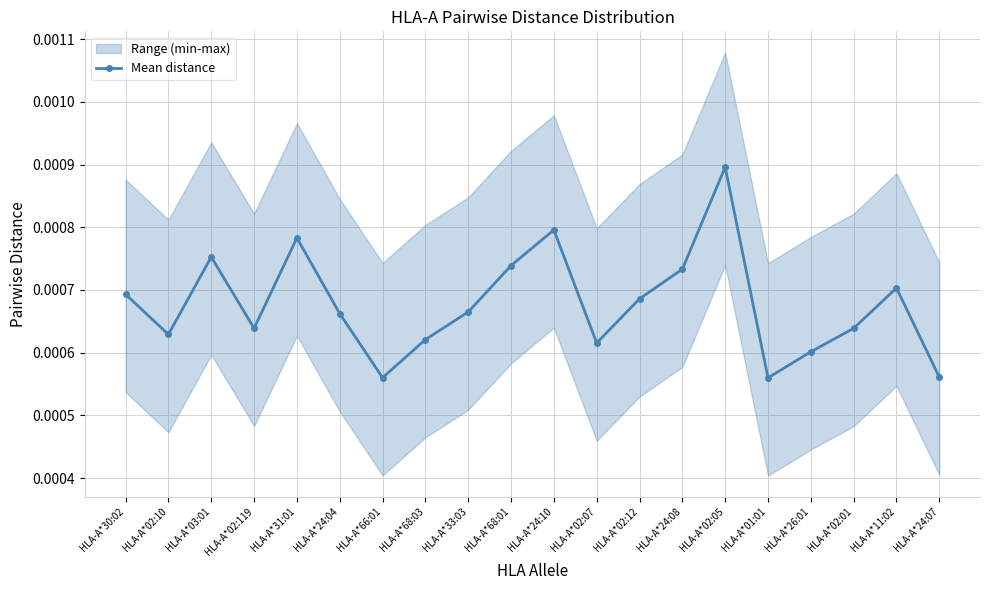

Where is the first local minimum for Mean distance?

HLA-A*02:10